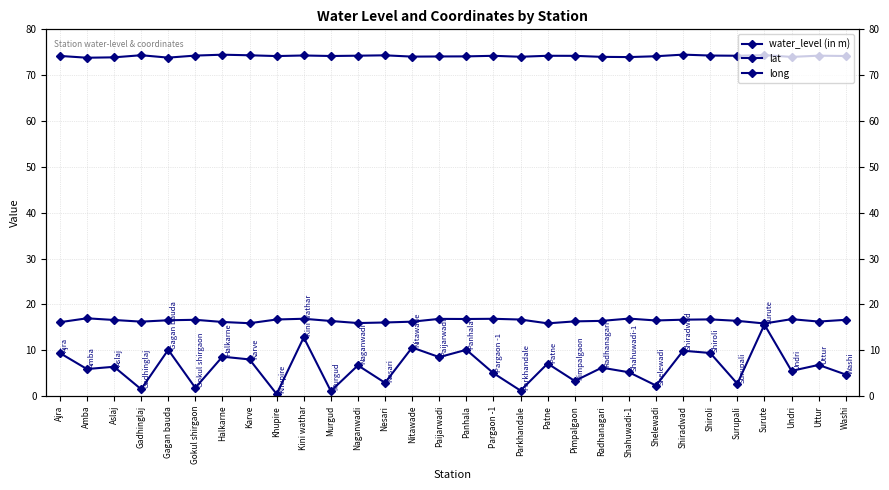

The long series shows 98.2 at Shiradwad. True or false?

False